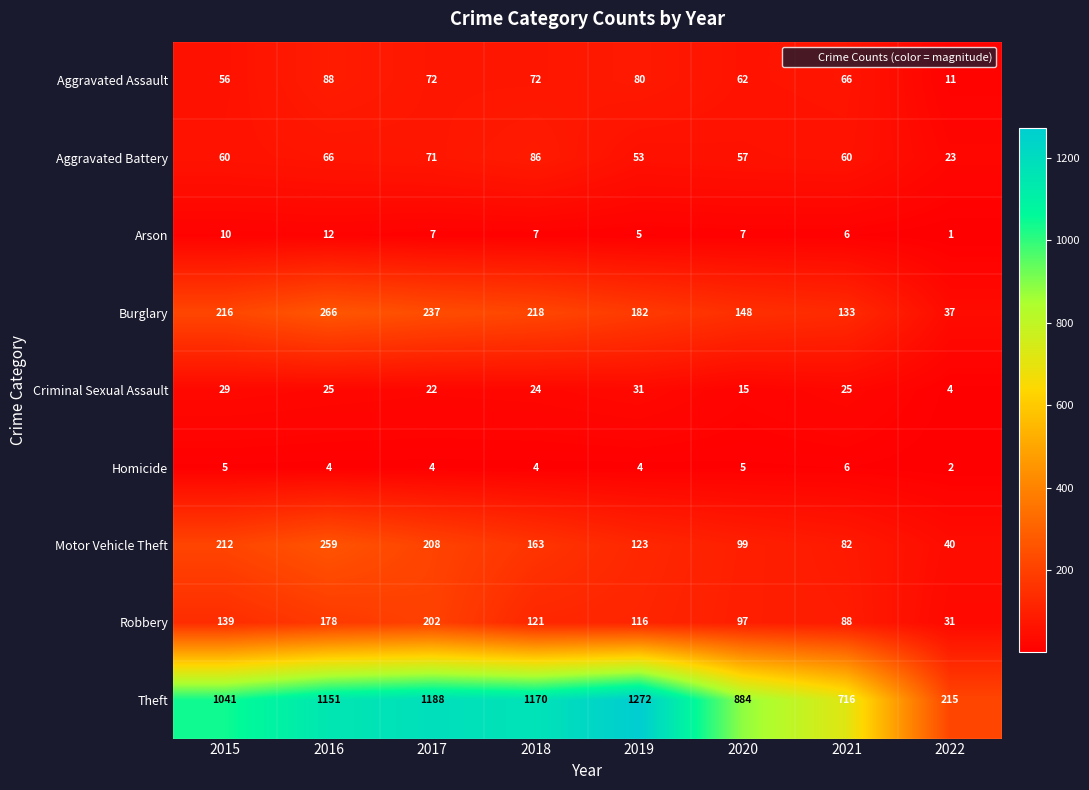

Between 2015 and 2020, which series saw the biggest shift?

Theft